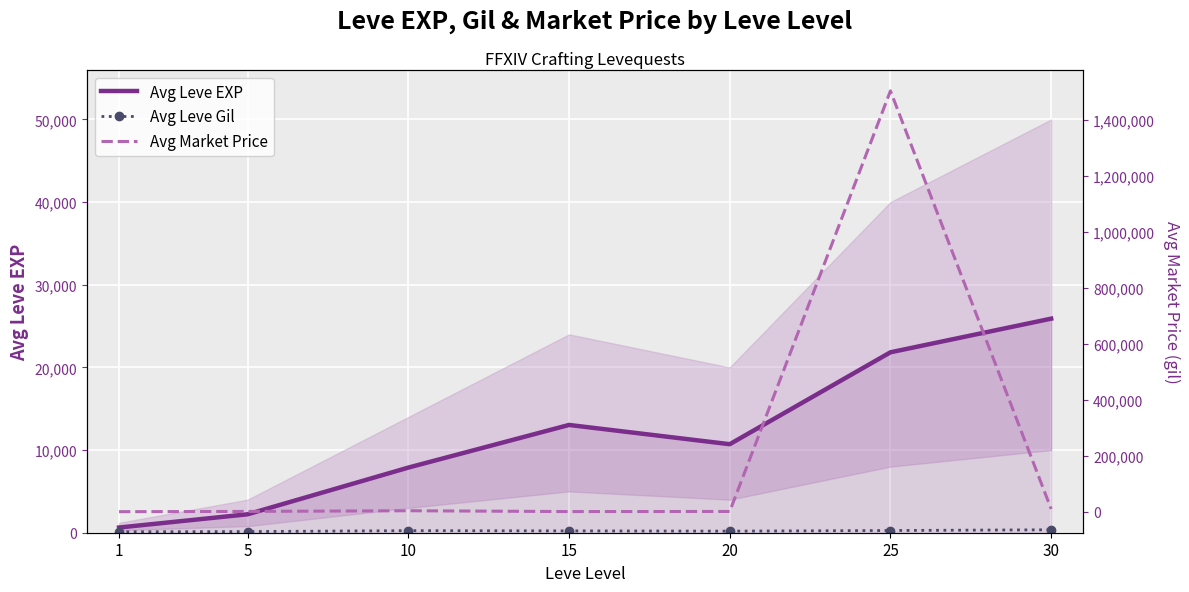

Count the number of categories in the chart.

7